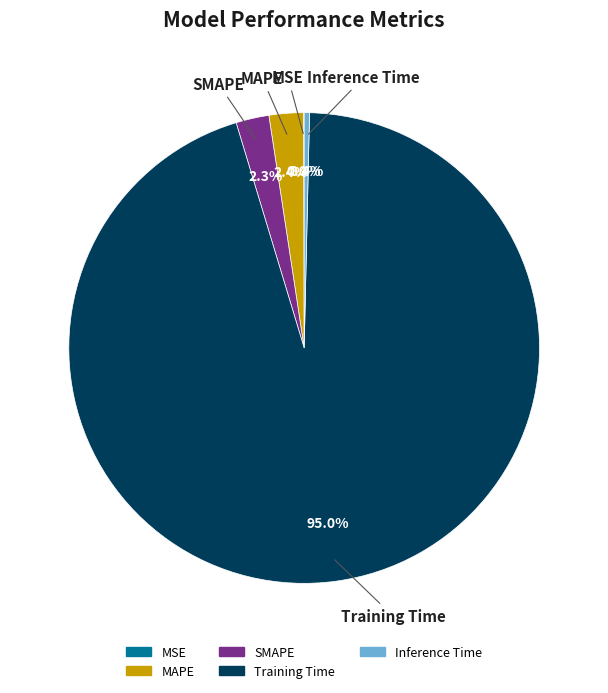

Which category has the biggest portion of the pie?

Training Time